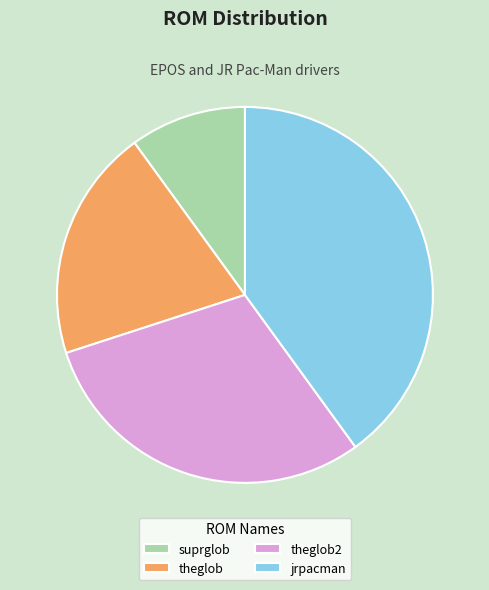

Does suprglob account for over 50% of the chart?

No